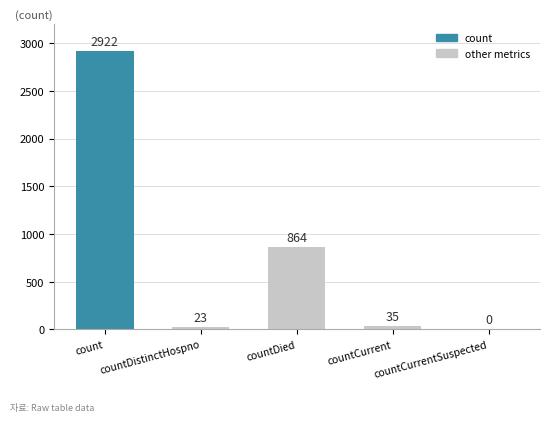

The value at countDied is 864. True or false?

True